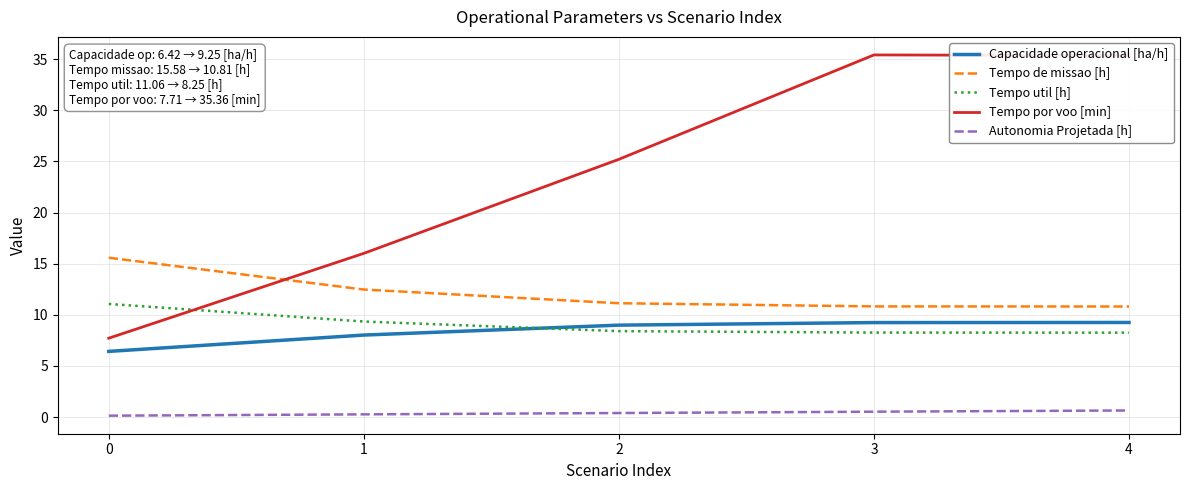

At 4, list the series in order from largest to smallest.

Tempo por voo [min], Tempo de missao [h], Capacidade operacional [ha/h], Tempo util [h], Autonomia Projetada [h]